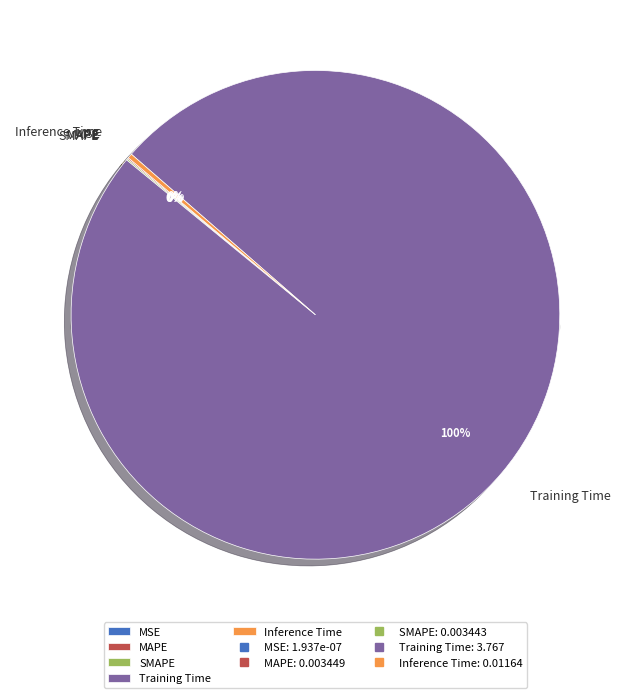

Count the number of slices in the pie.

5